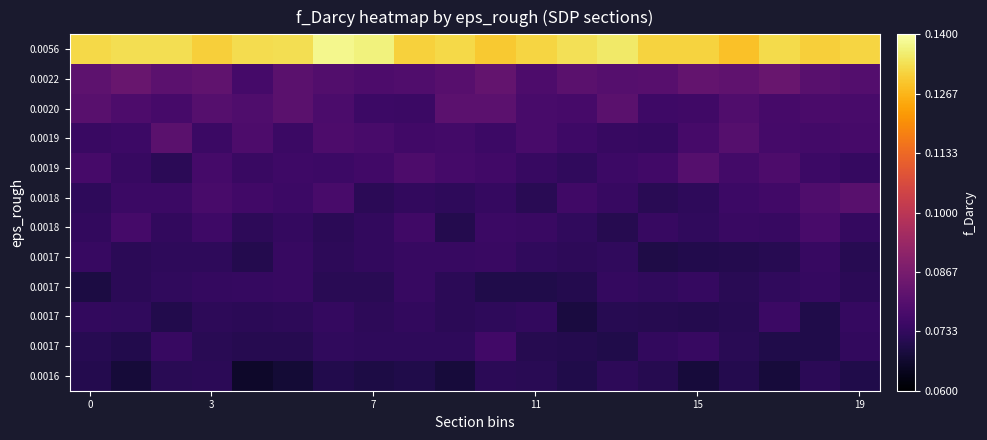

How many data points does each series have?

20